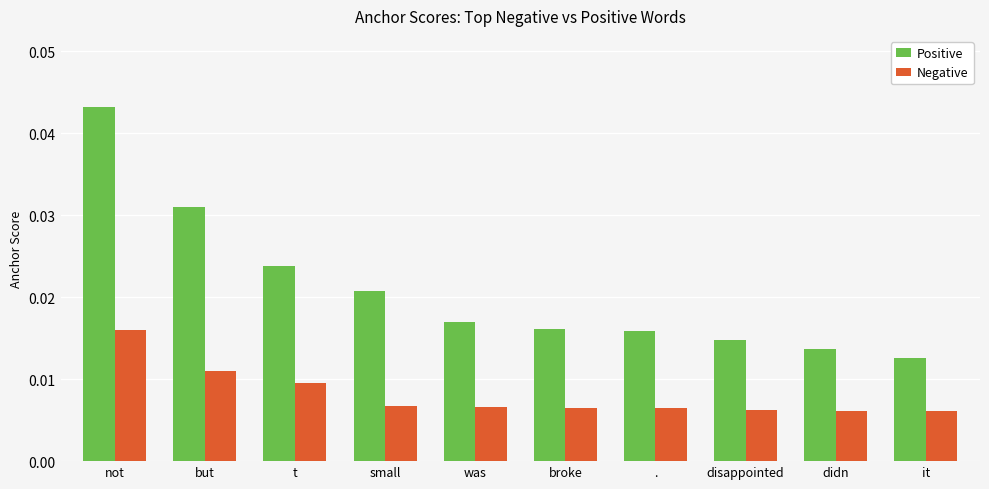

What is the label of the 6th bar from the left?

broke